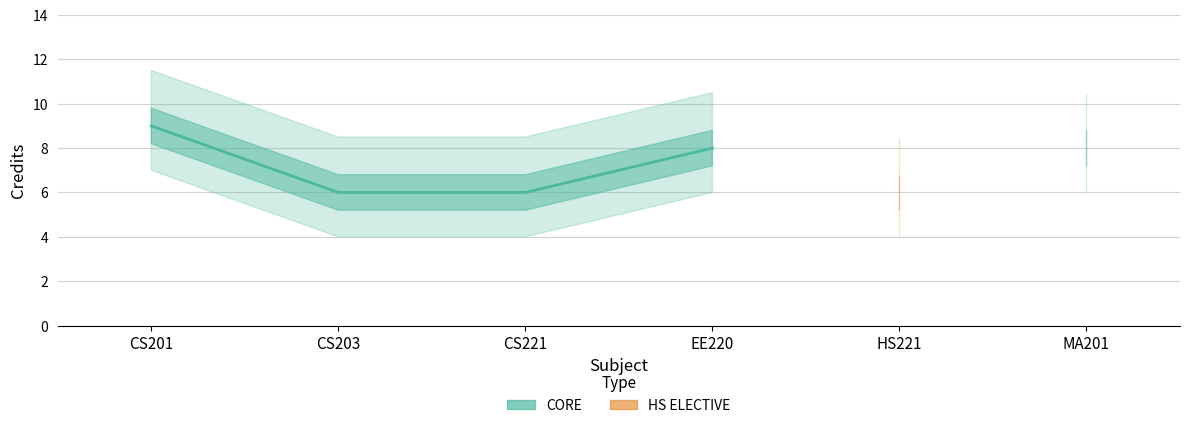

Which series has the widest spread of values?

CORE